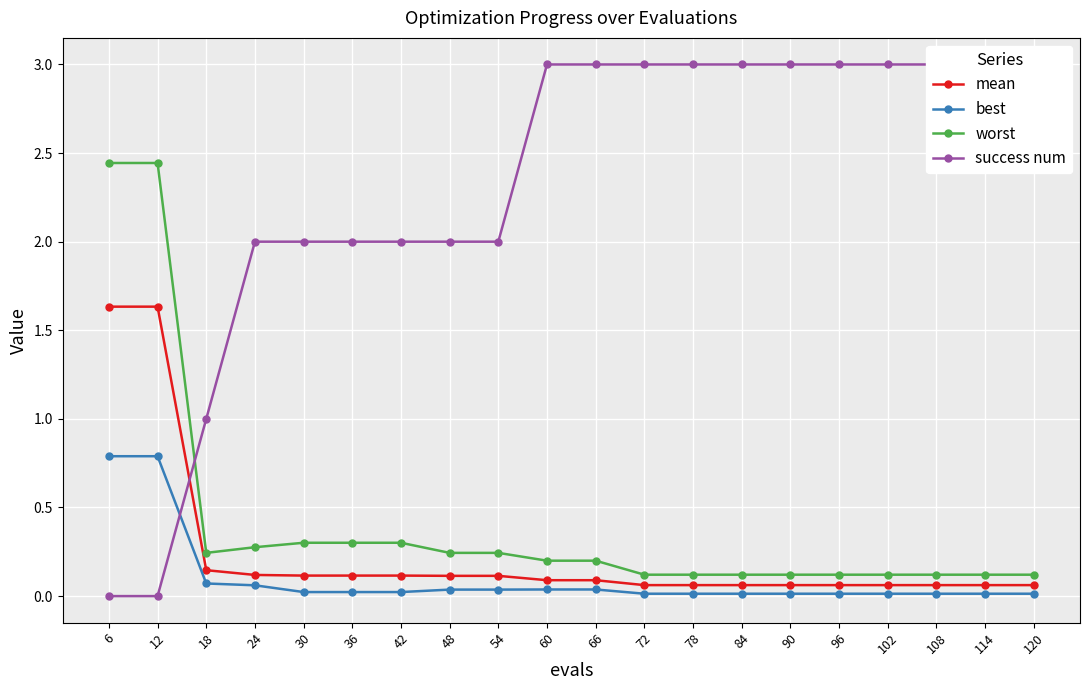

Where is success num nearest to the value 1?

18